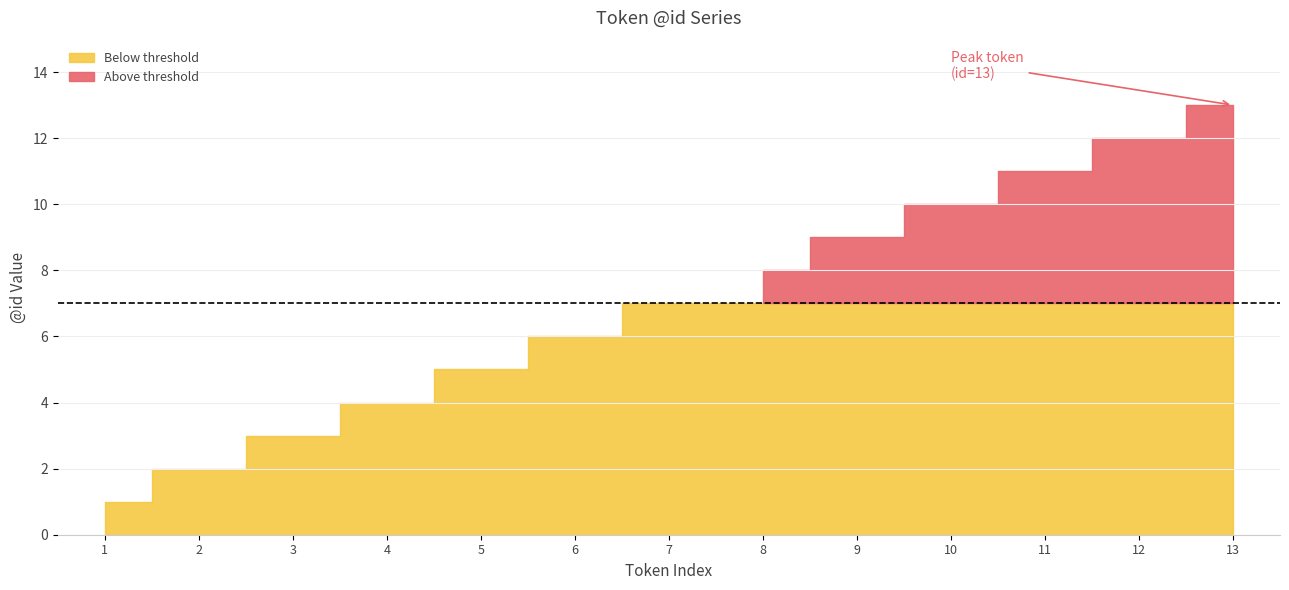

What is the change in value from 7 to 12?

+5